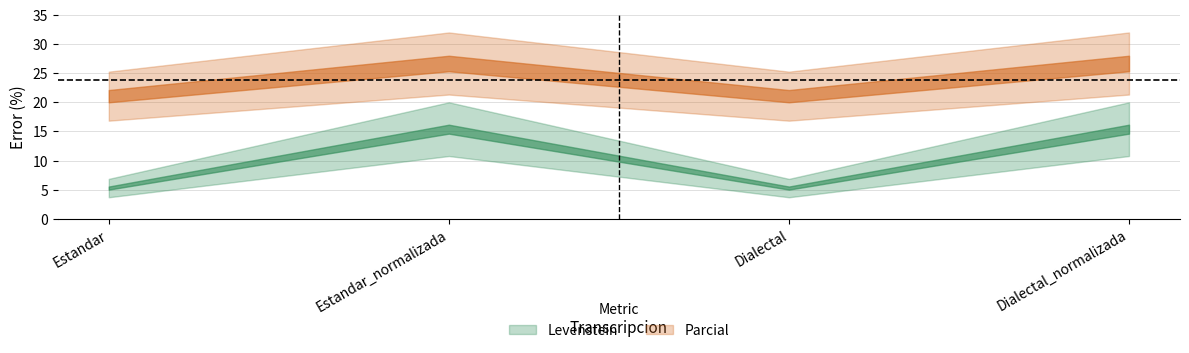

What position from the right is Estandar?

4